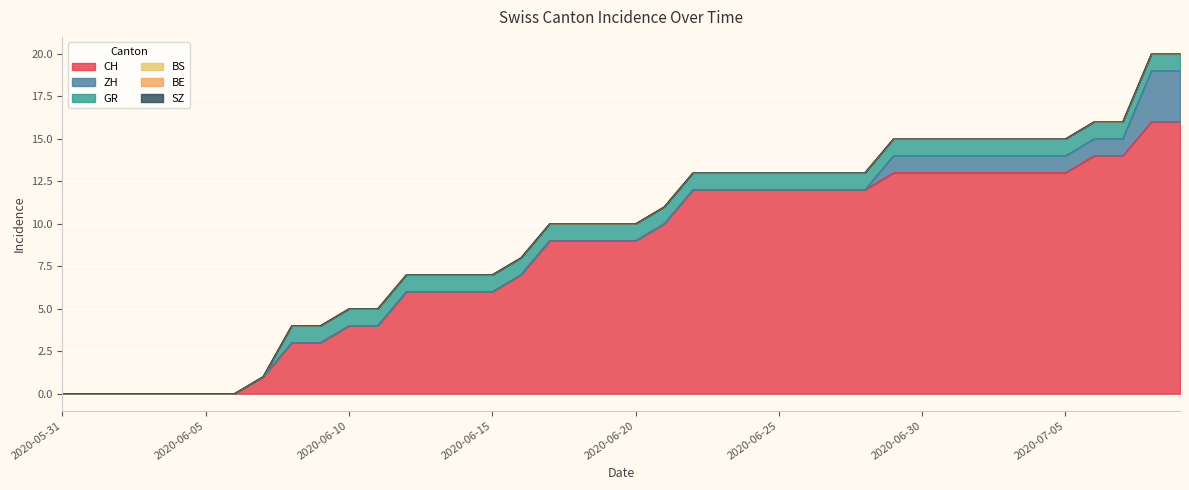

What is the value of the GR point at the 16th from the left?

1